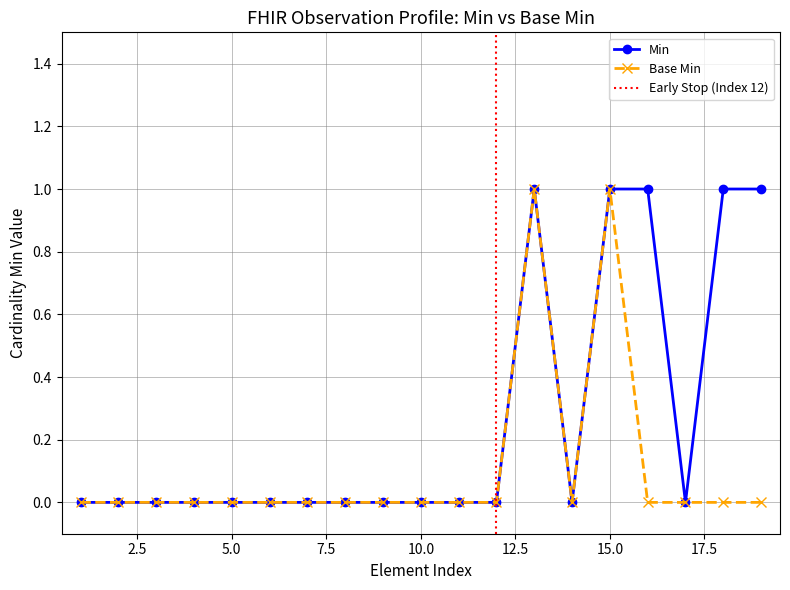

How many interior local peaks does the Min series have?

1